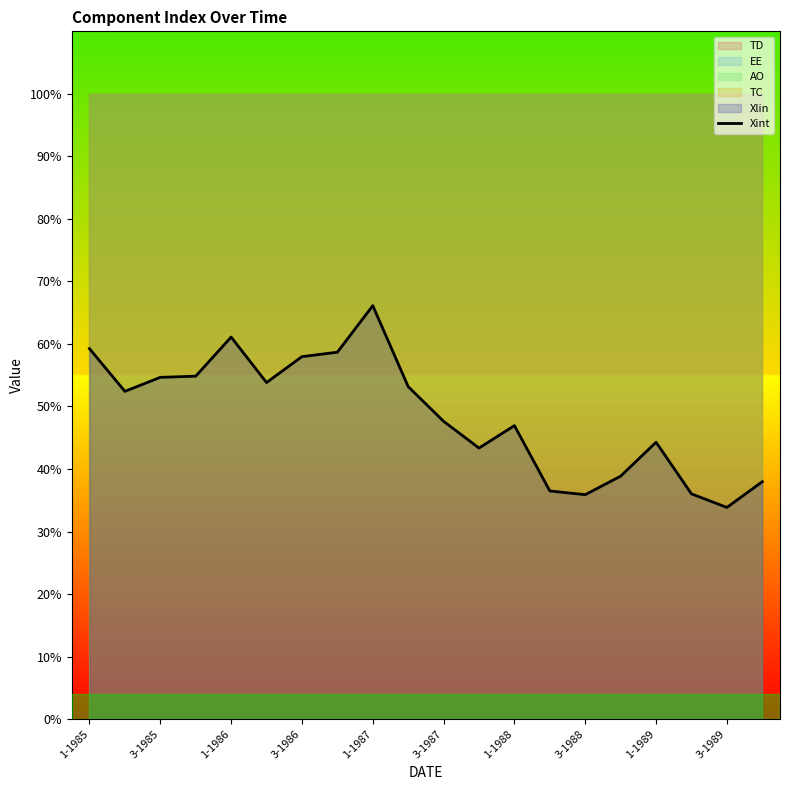

Which category has the highest value in the Xint series?

1-1987